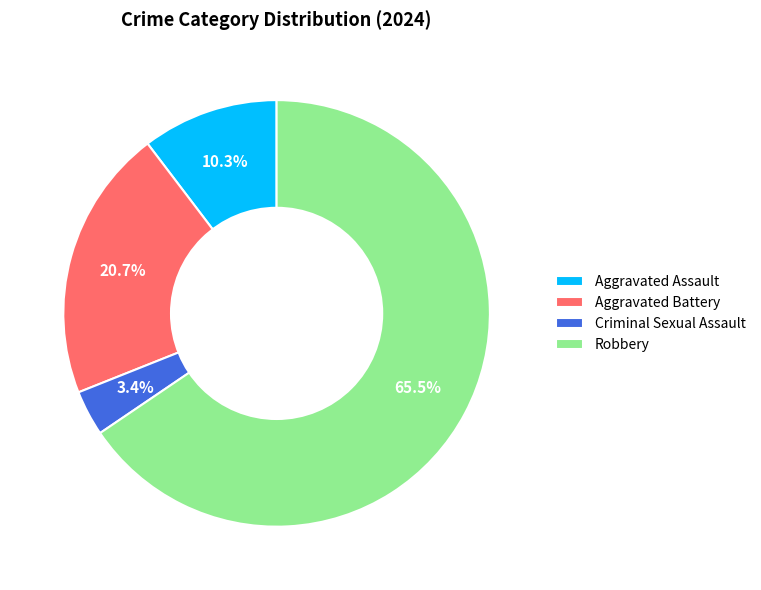

Rank the categories by value from highest to lowest.

Robbery, Aggravated Battery, Aggravated Assault, Criminal Sexual Assault